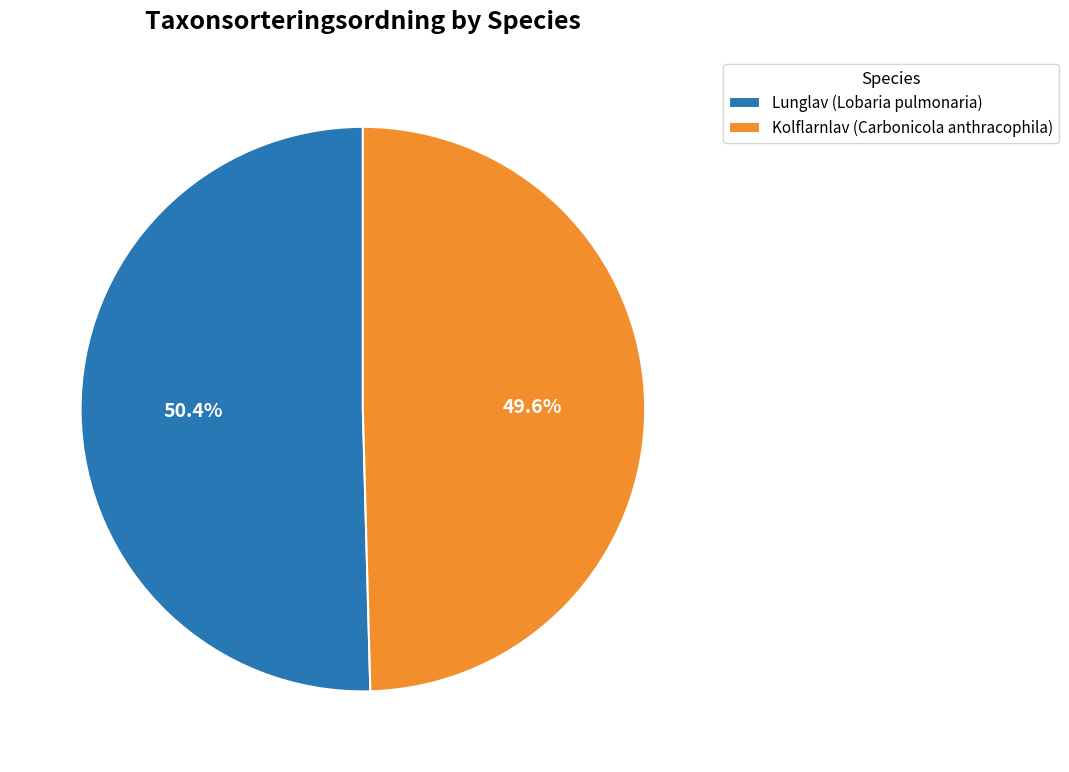

How many segments does this pie chart have?

2